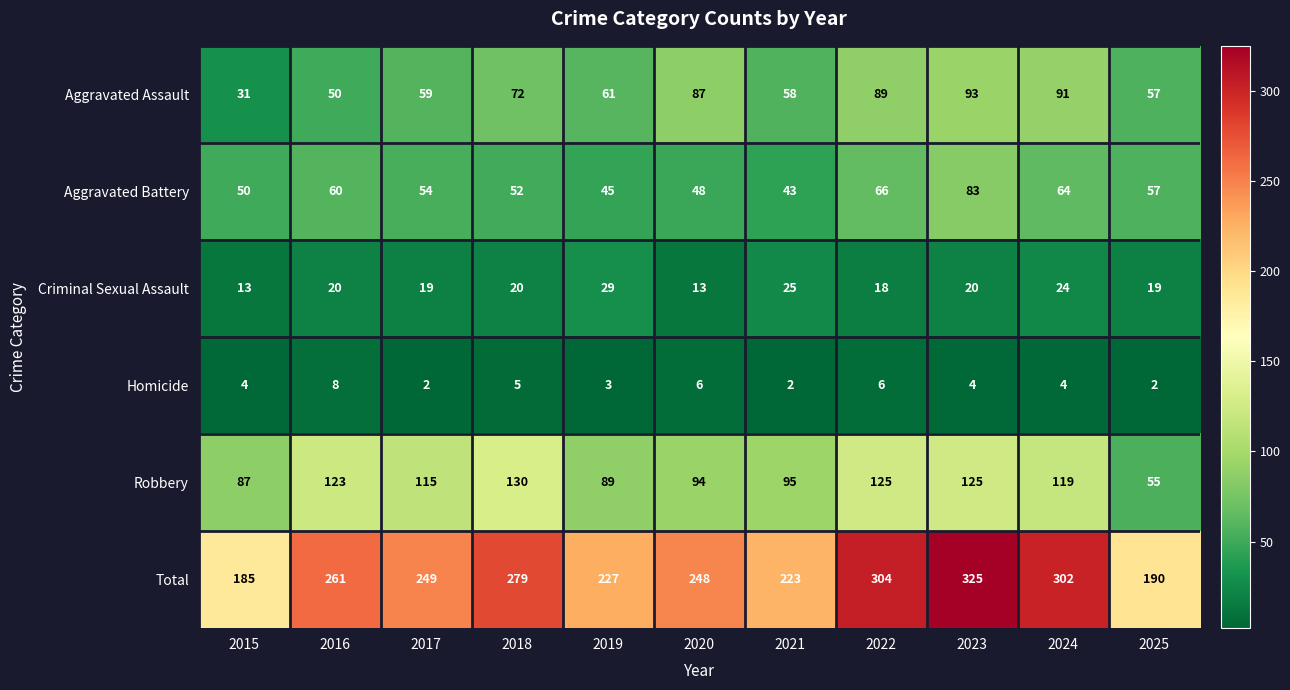

What value does the Total series have at 2016, to the nearest 50?

250